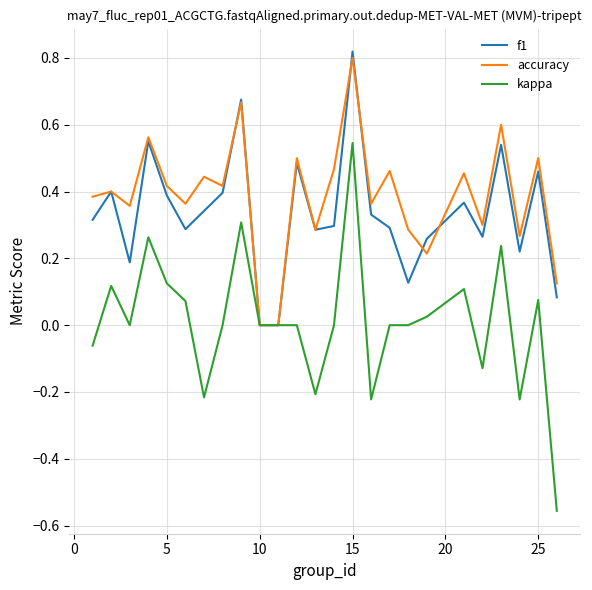

Which series has the largest range (max minus min)?

kappa